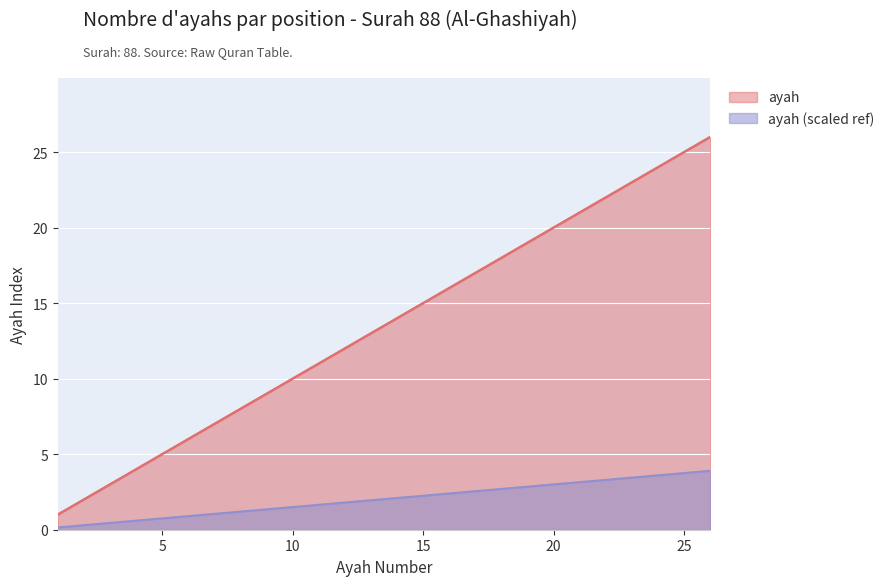

What is the ratio of the value at 26 to the value at 2?

13.0